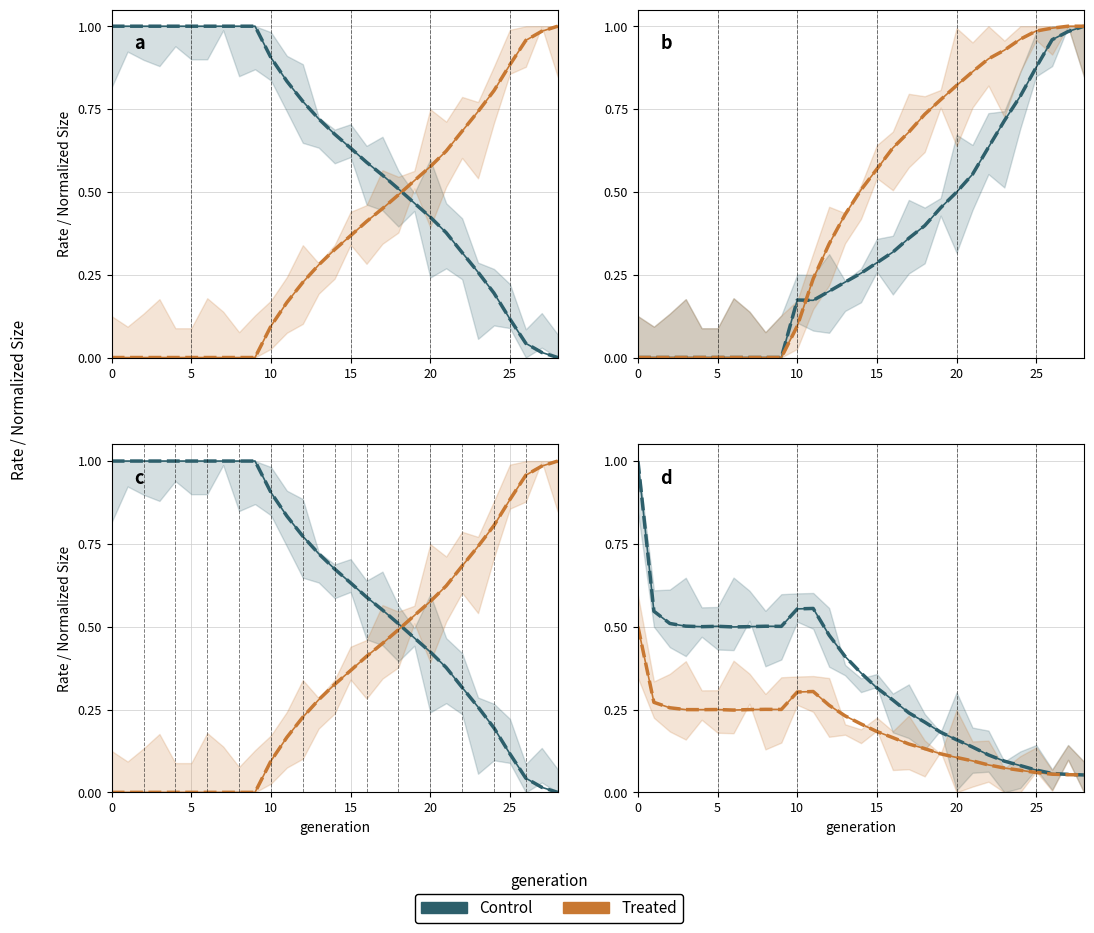

Between which two adjacent categories do rate_has_drive and ddm first intersect?

10 and 11